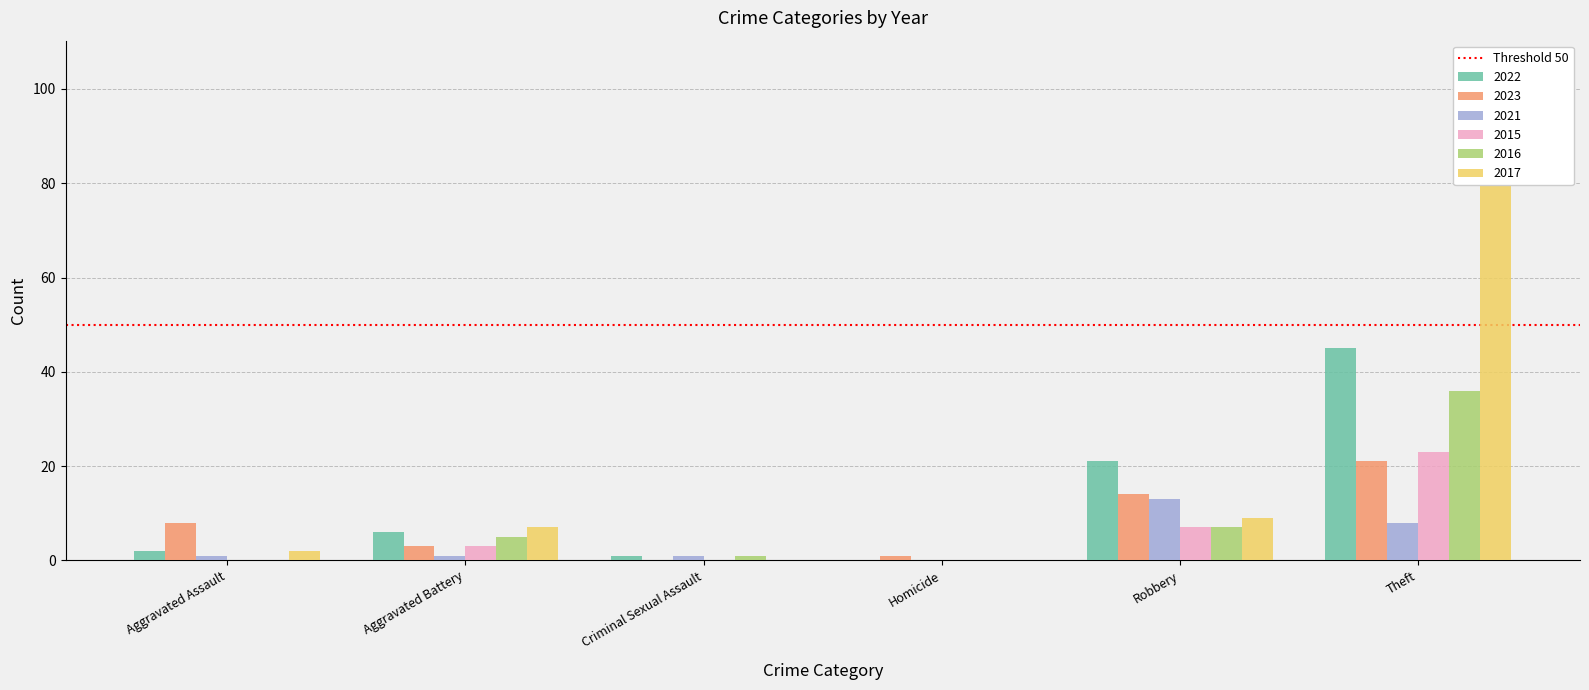

What is the sum of the 2017 values at Criminal Sexual Assault and Theft?

105